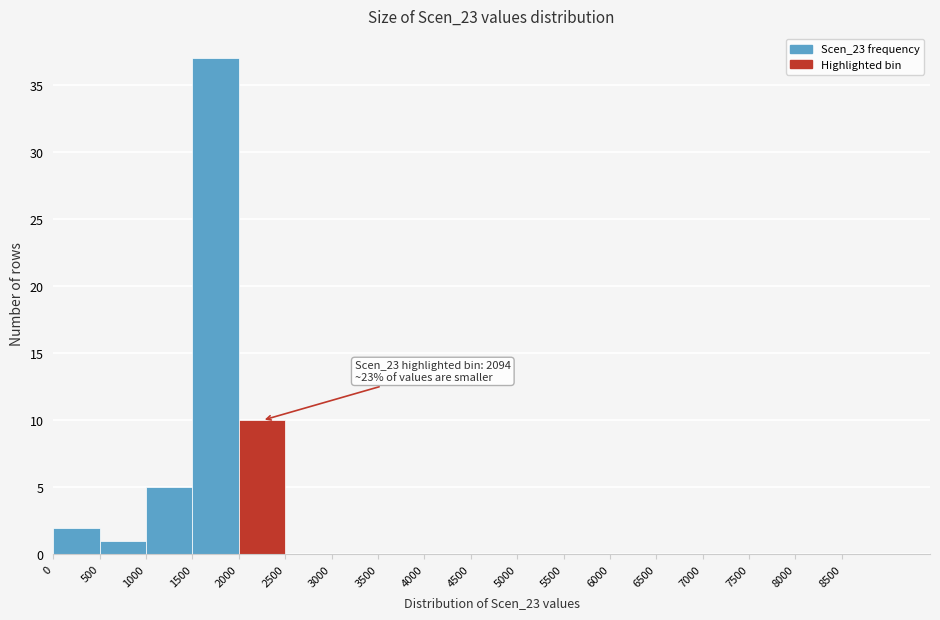

Over which range of the x-axis is the bar tallest?

1500 to 2000